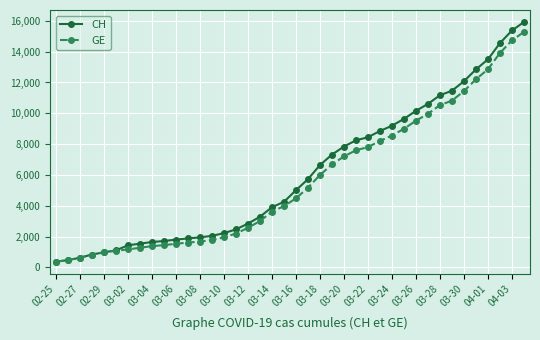

Does the chart display data point markers on the line(s)?

Yes